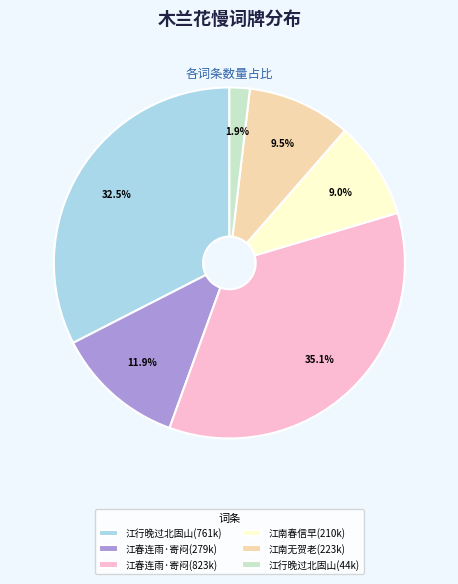

Between 江南春信早(210k) and 江行晚过北固山(44k), which is larger?

江南春信早(210k)